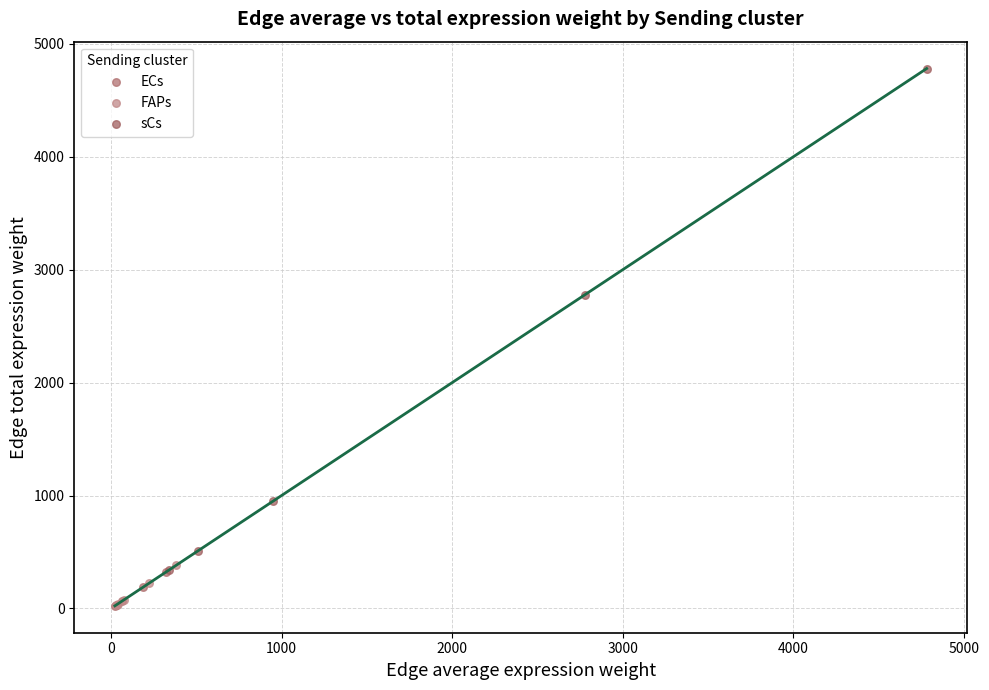

Which series reaches the maximum Y coordinate?

sCs